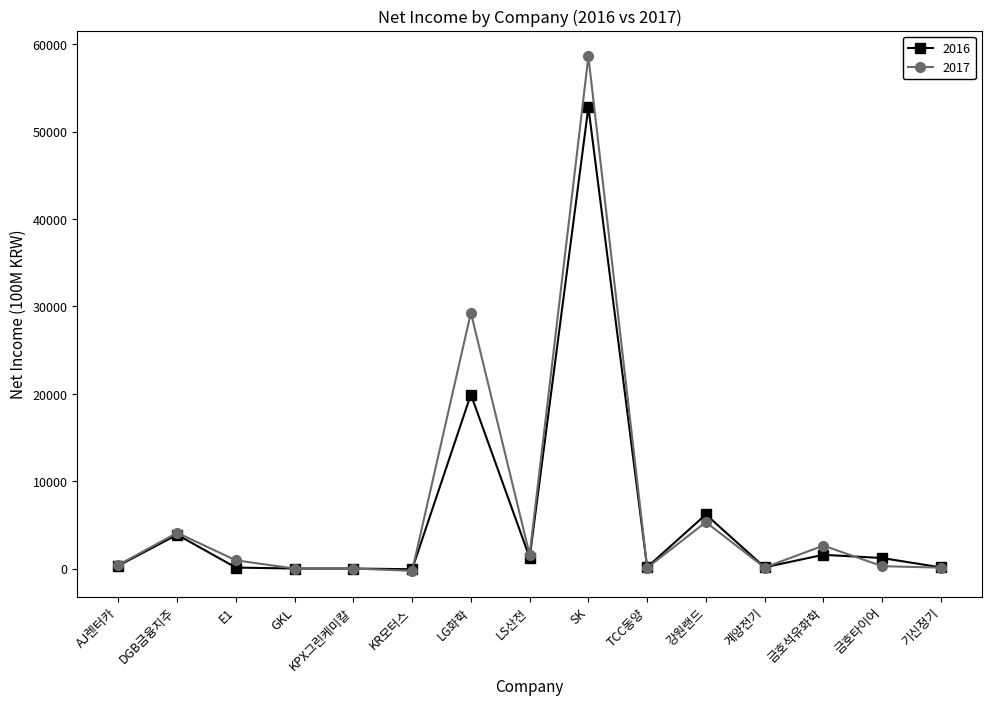

List the series in order of their peak value, lowest first.

2016, 2017